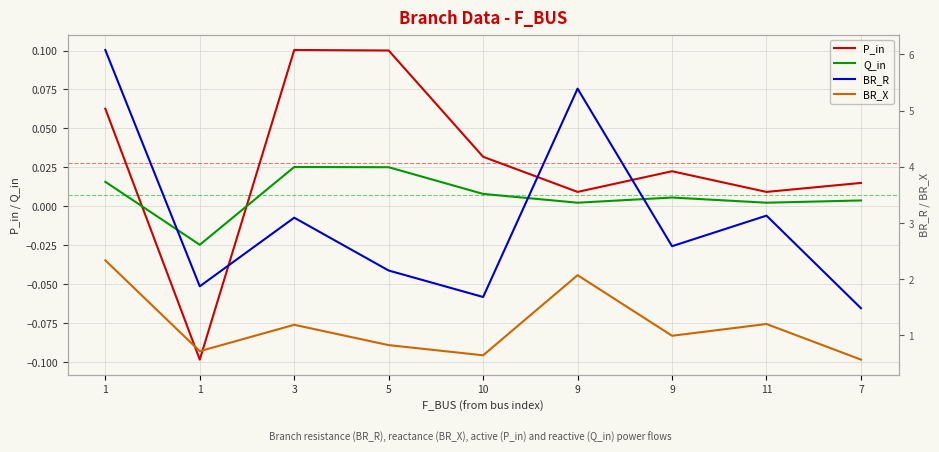

What is the label of the 3rd point from the right?

9